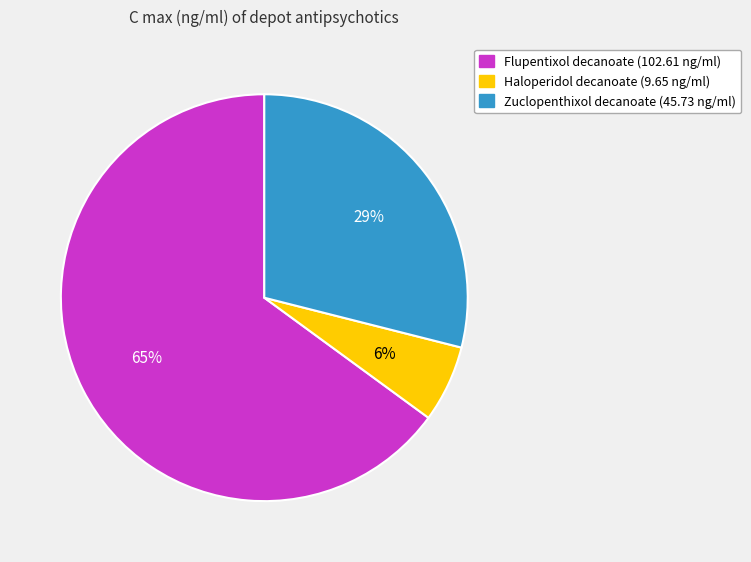

Is the sum of Flupentixol decanoate and Zuclopenthixol decanoate greater than half?

Yes